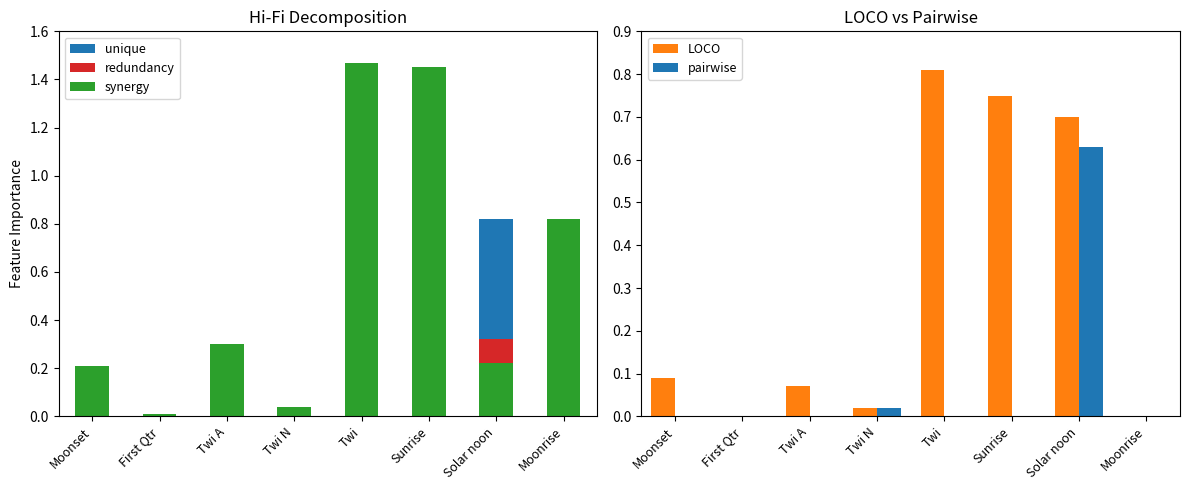

How many groups of bars are there?

8